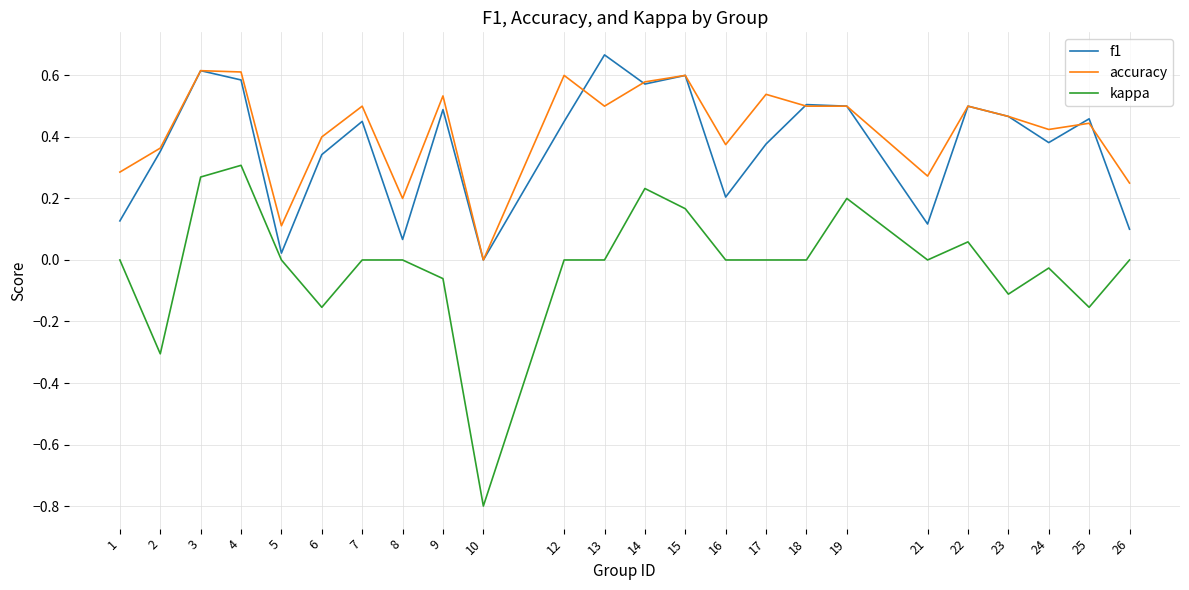

Which series ends up on top after the final intersection of f1 and accuracy?

accuracy